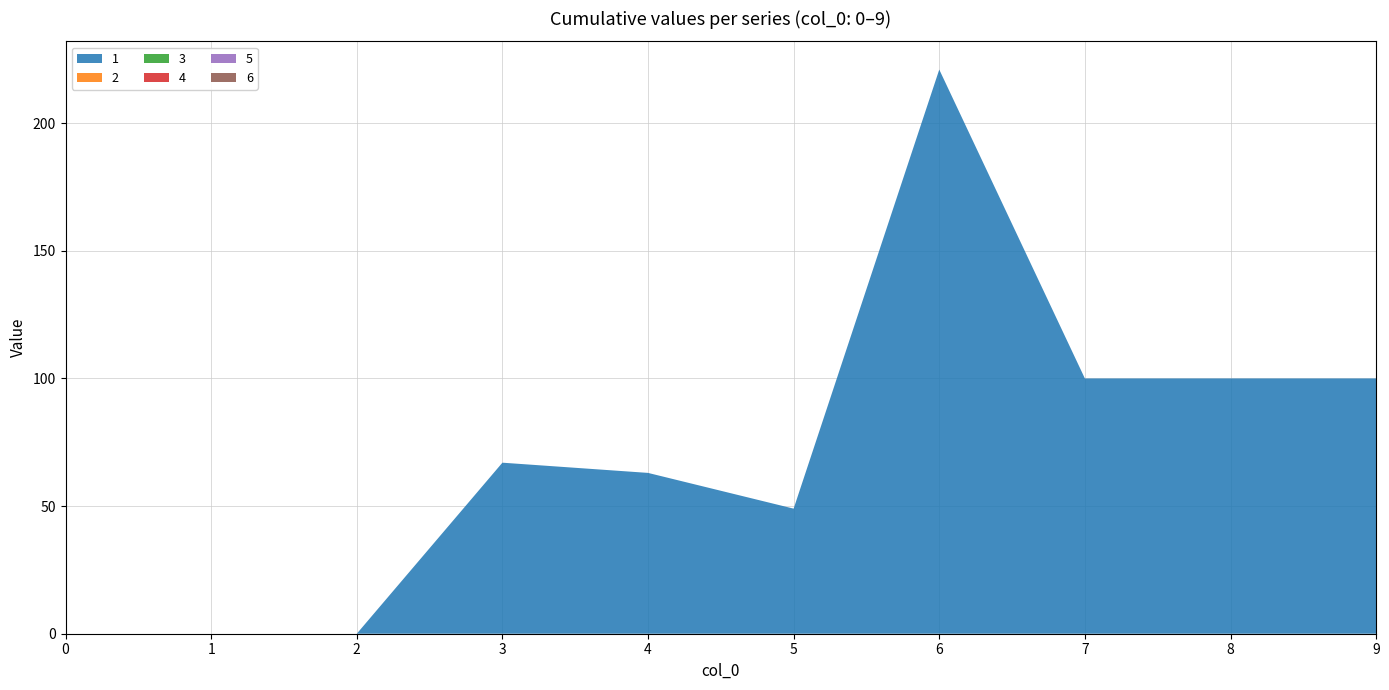

Reading left to right, what are all the values shown in this chart?

1: 0=0	1=0	2=0	3=67	4=63	5=49	6=221	7=100	8=100	9=100
2: 0=0	1=0	2=0	3=0	4=0	5=0	6=0	7=0	8=0	9=0
3: 0=0	1=0	2=0	3=0	4=0	5=0	6=0	7=0	8=0	9=0
4: 0=0	1=0	2=0	3=0	4=0	5=0	6=0	7=0	8=0	9=0
5: 0=0	1=0	2=0	3=0	4=0	5=0	6=0	7=0	8=0	9=0
6: 0=0	1=0	2=0	3=0	4=0	5=0	6=0	7=0	8=0	9=0